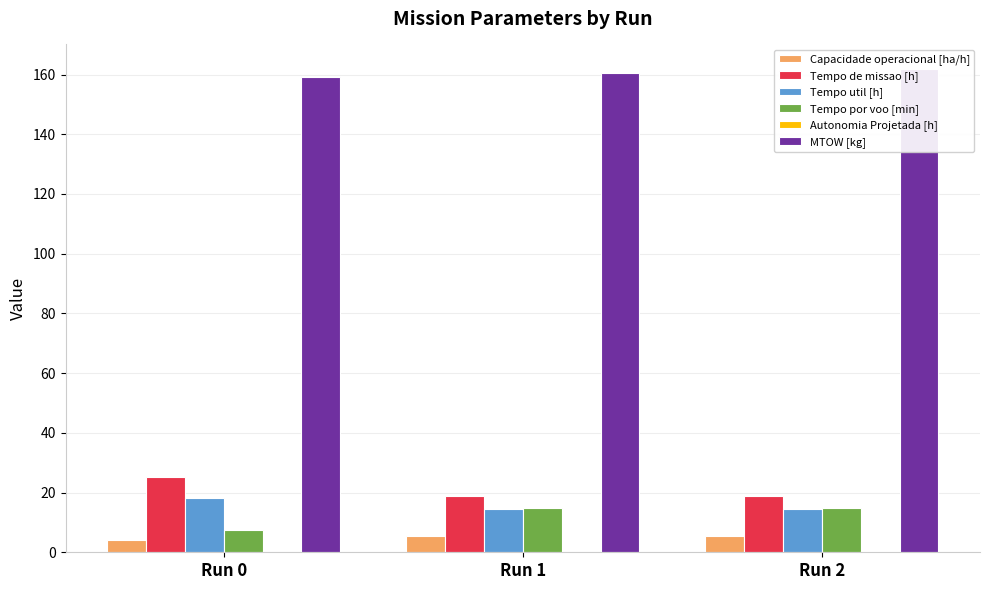

At which label does Capacidade operacional [ha/h] reach its peak?

Run 1